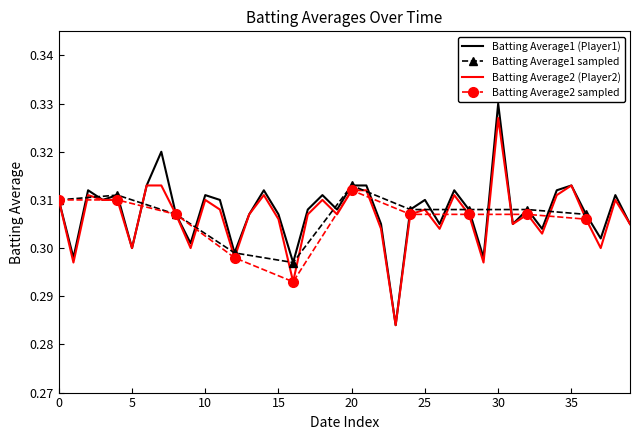

What is the value of the Batting Average2 point at the 29th from the left?

0.3